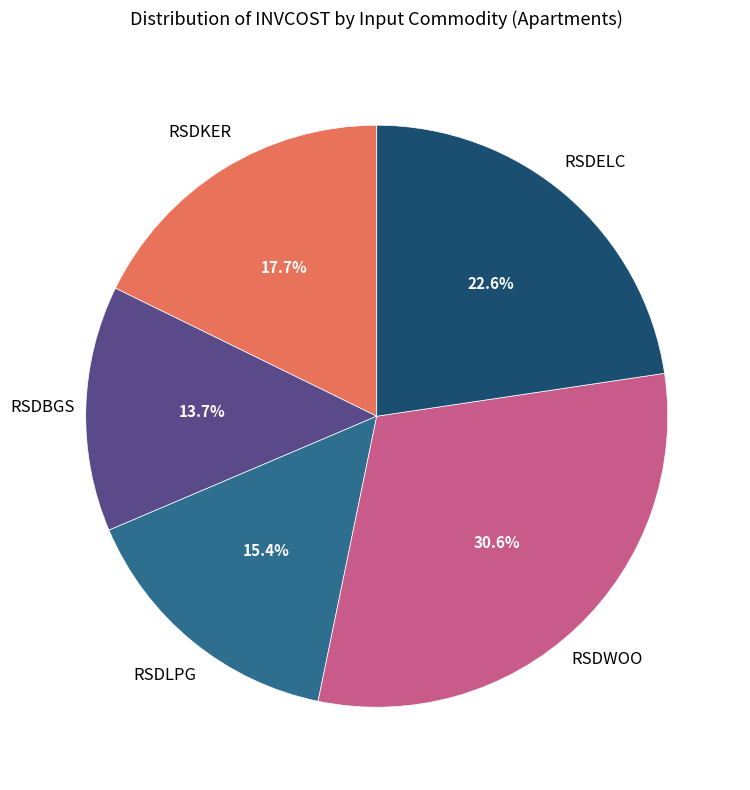

Is there a majority slice in this chart?

No